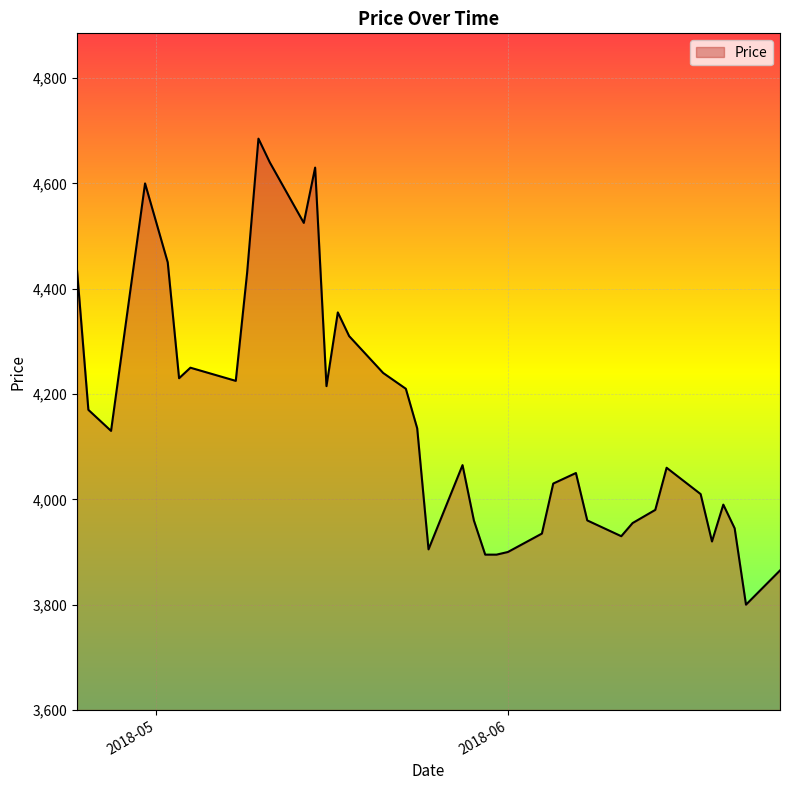

True or false: the data has more than 2 interior local peaks.

True